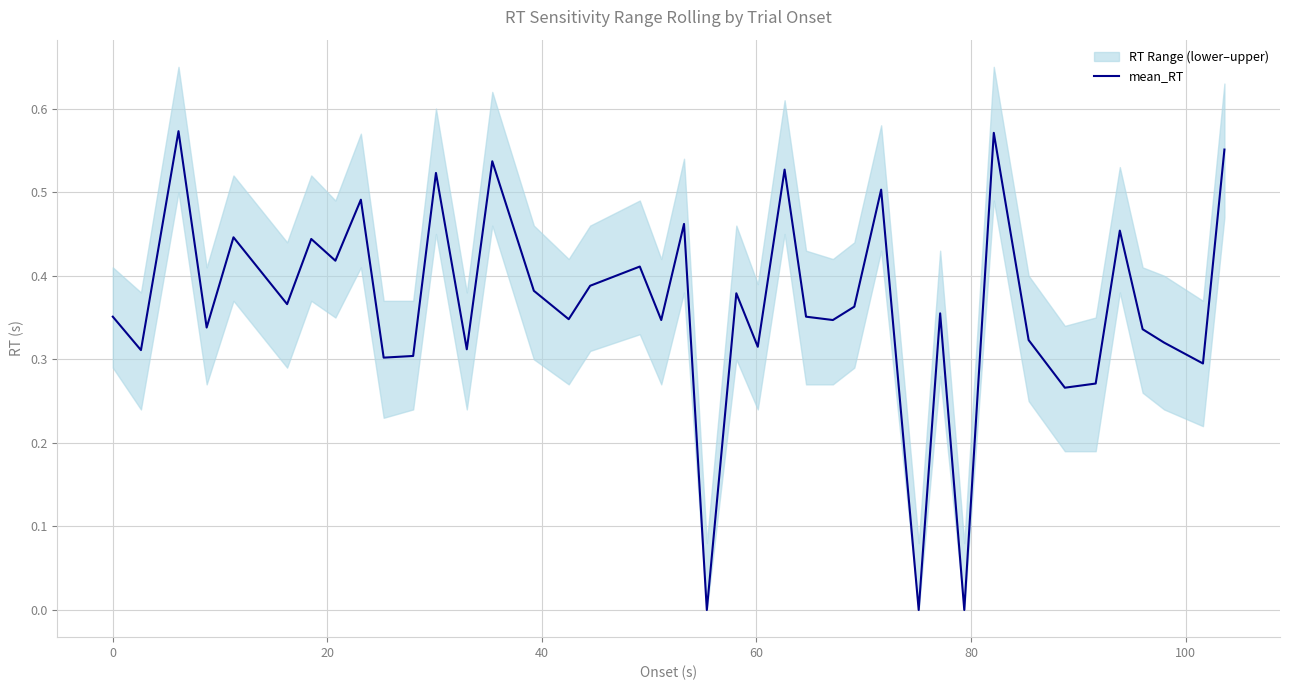

How many data points does each series have?

40